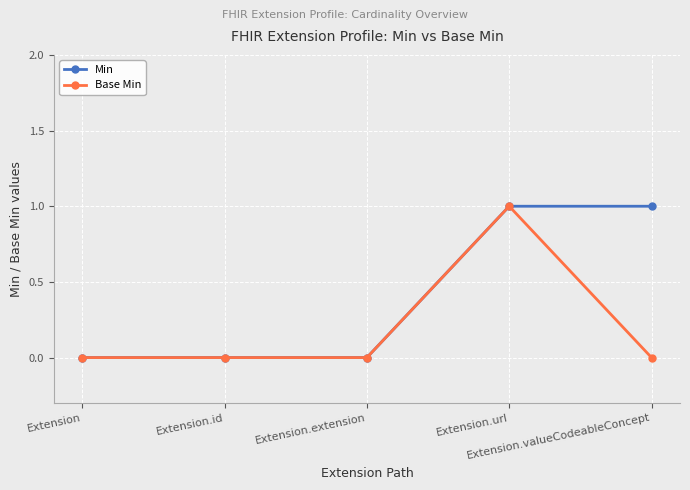

What is the value of the Base Min point at the 4th from the left?

1